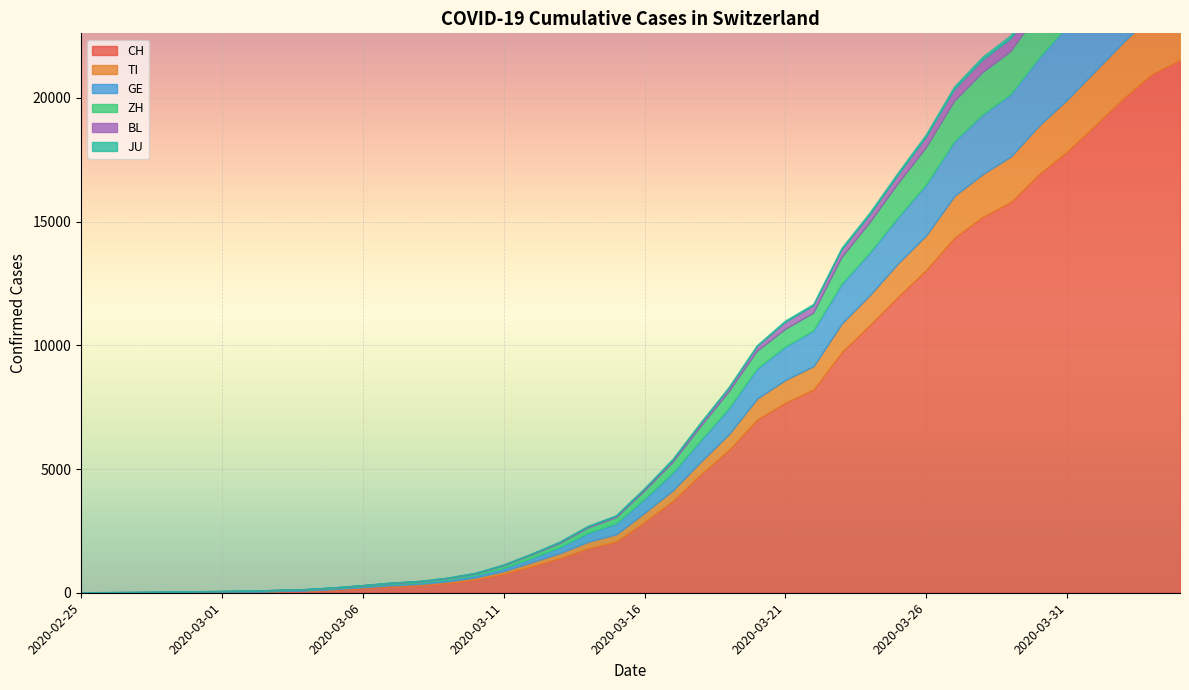

True or false: JU has more than 1 points higher than both neighbors.

False